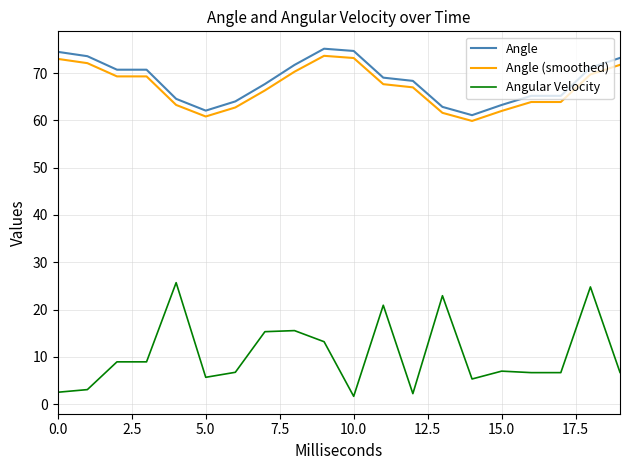

What is the maximum value for Angular Velocity?

25.7